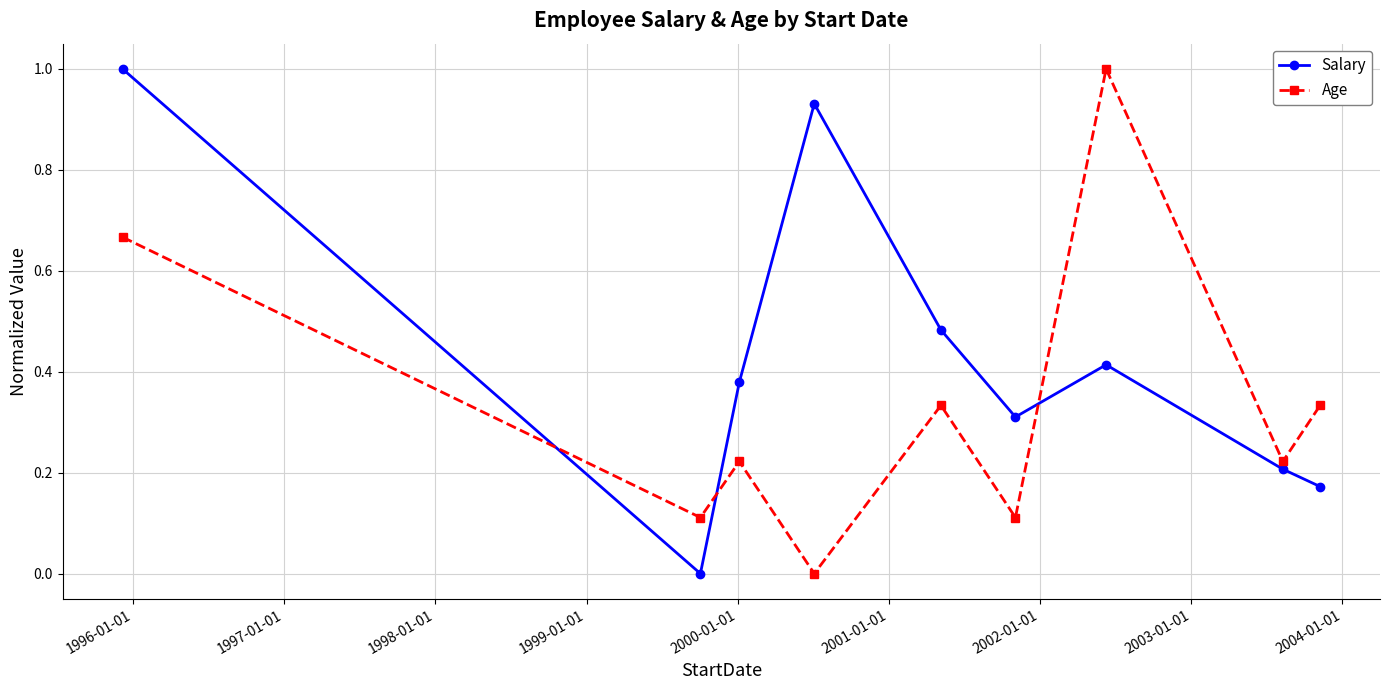

What is the difference between the maximum and minimum values in the Age series?

1.0